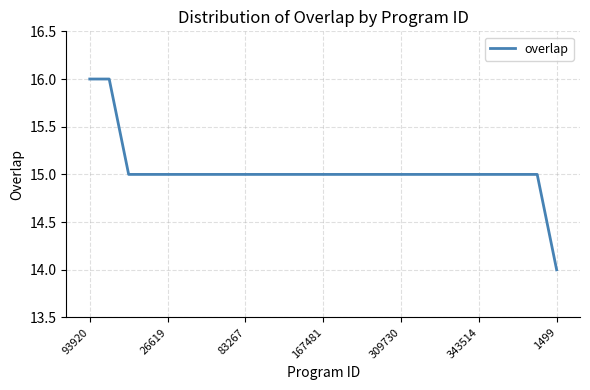

What is the minimum value shown in the chart?

14